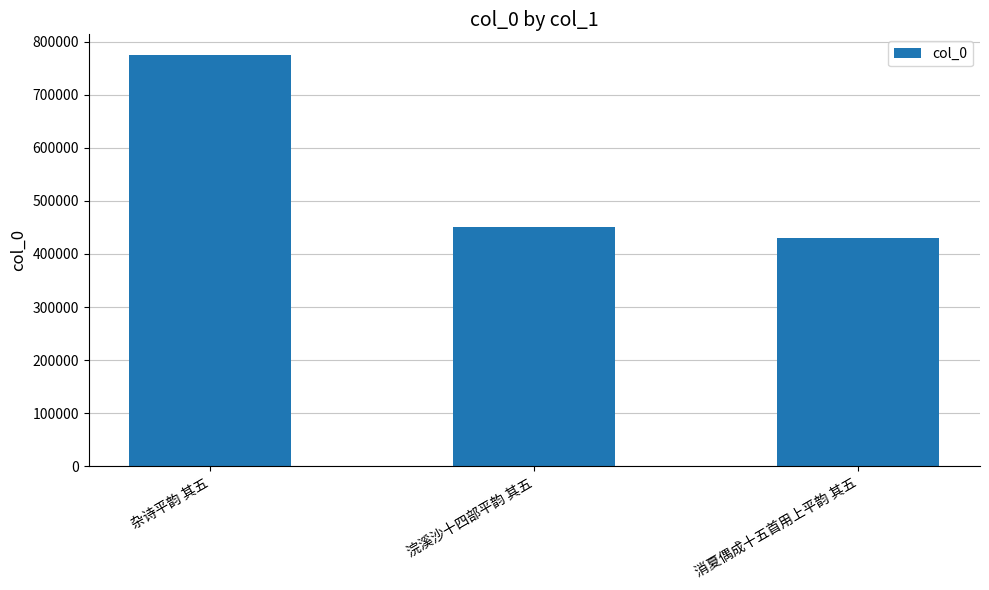

Reading left to right, list all the values displayed in this chart.

杂诗平韵 其五=774841	浣溪沙十四部平韵 其五=450557	消夏偶成十五首用上平韵 其五=429600